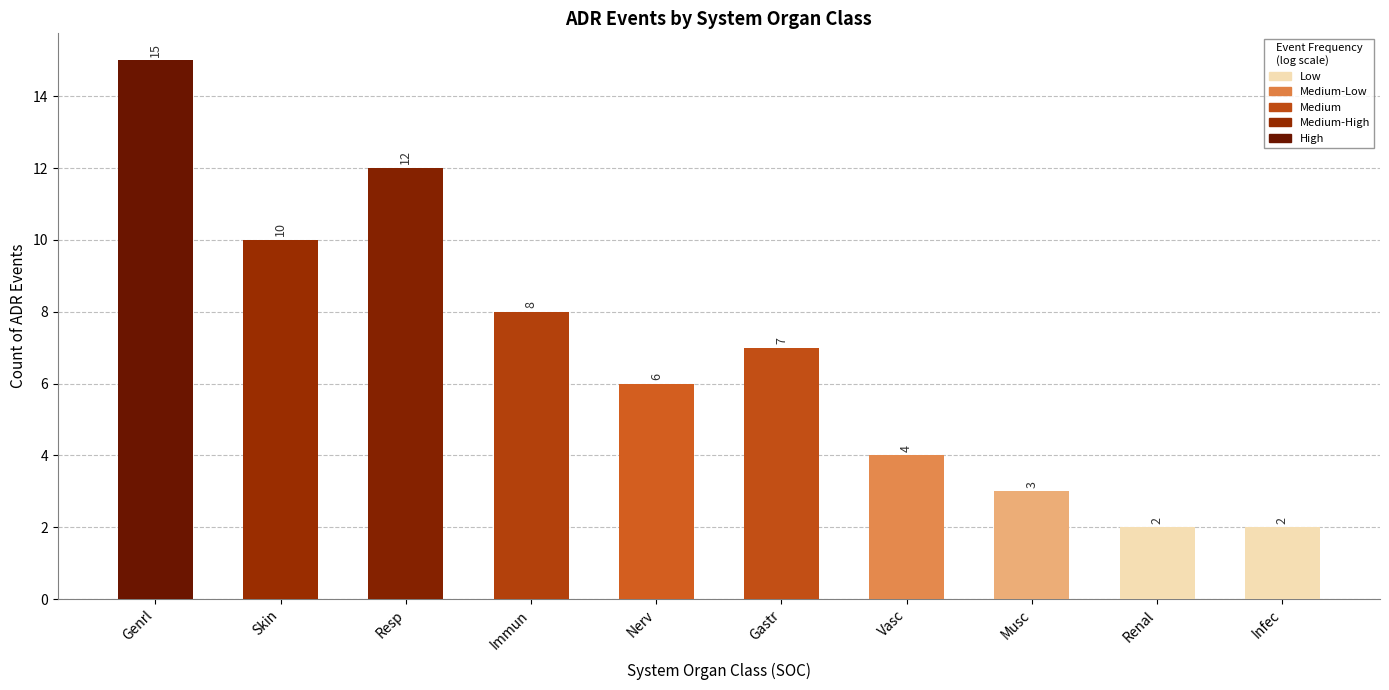

What is the sum of all values?

69